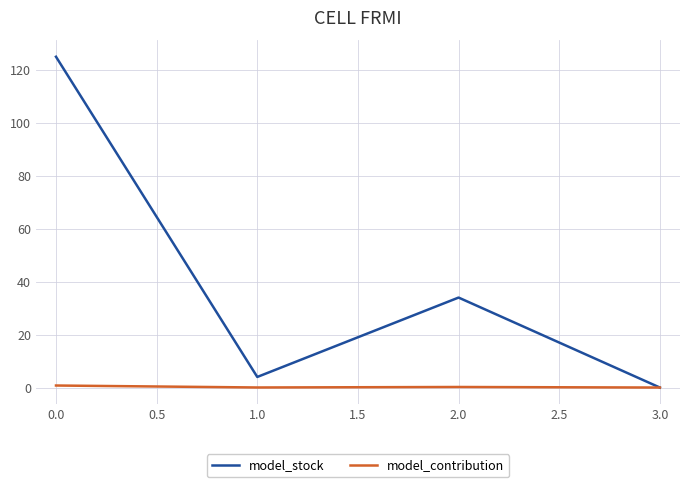

Which series has the largest total across all categories?

model_stock